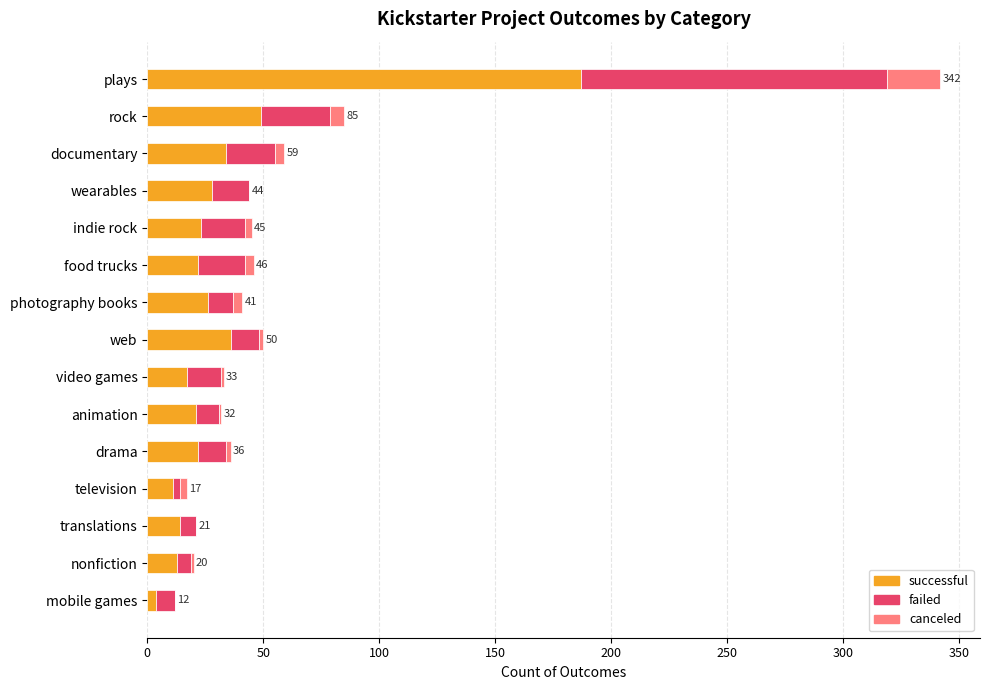

The value of successful at documentary is 34. True or false?

True